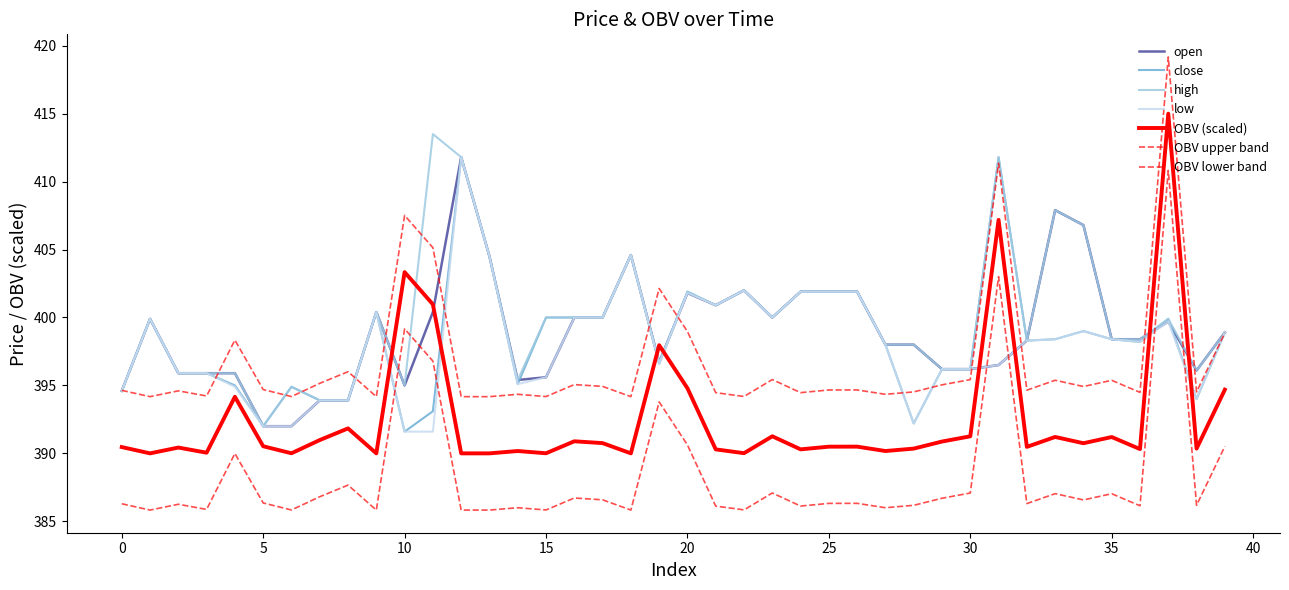

At which label does high reach its peak?

11